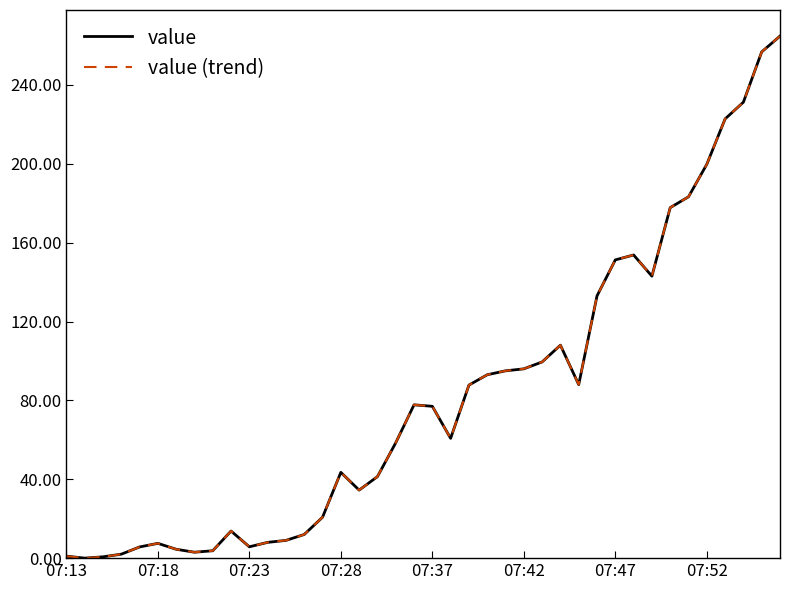

Is this an area chart (filled region under the line)?

No